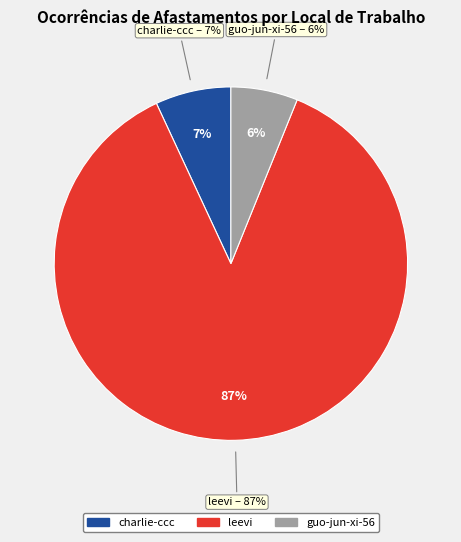

Which slice is the largest?

leevi